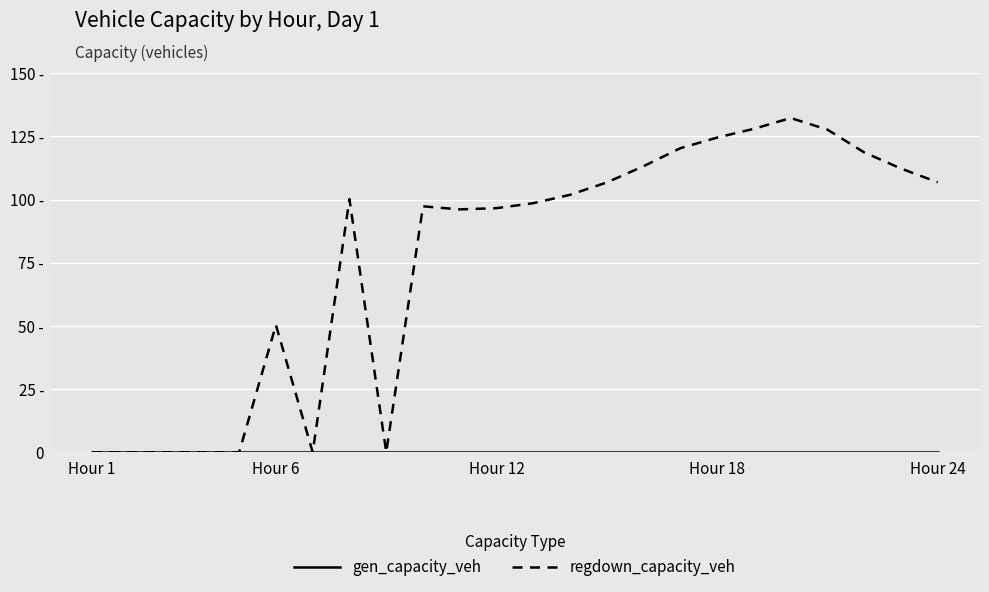

True or false: regdown_capacity_veh and gen_capacity_veh cross at least once.

False